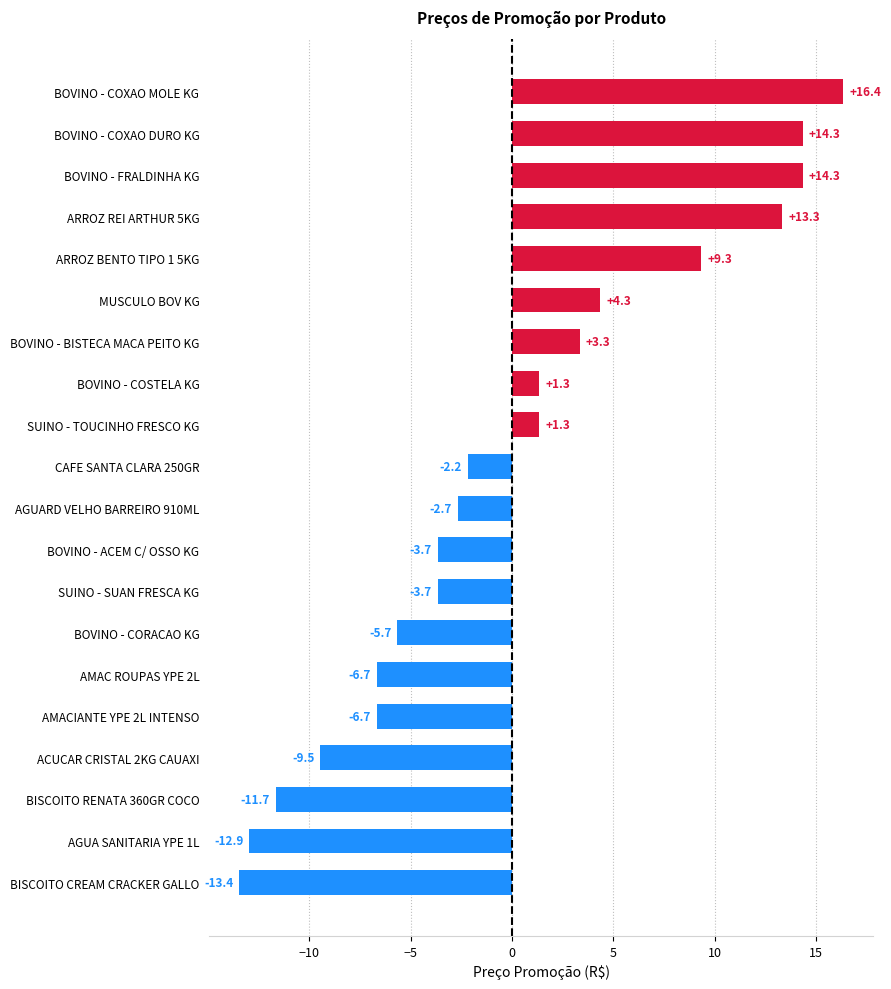

How many values are below zero?

11